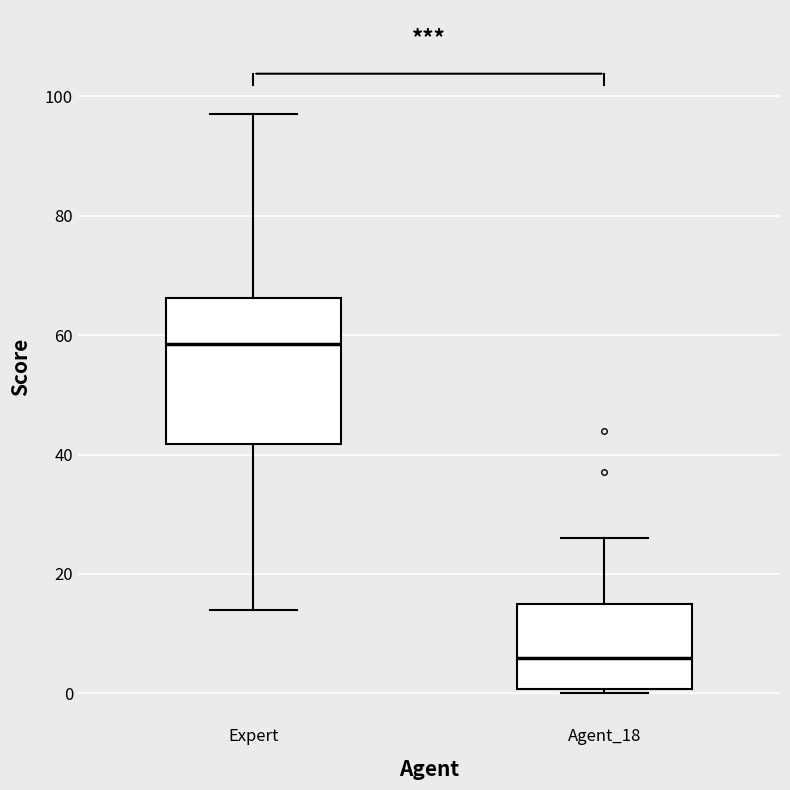

Reading left to right, read every box against the y-axis: the position of its median line, the range the box covers, and the ends of its whiskers. The values are not printed on the chart, so give them approximately, as read against the axis.

Expert: median 58, box 42 to 66, whiskers 14 to 98
Agent_18: median 6, box 0 to 16, whiskers 0 (just below the box's lower edge) to 26